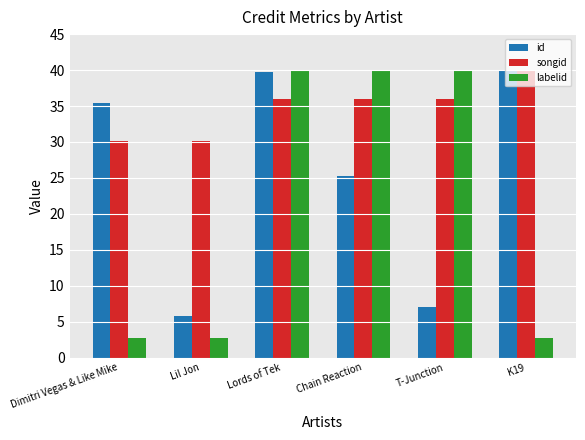

Which series changed the most between Chain Reaction and K19?

labelid